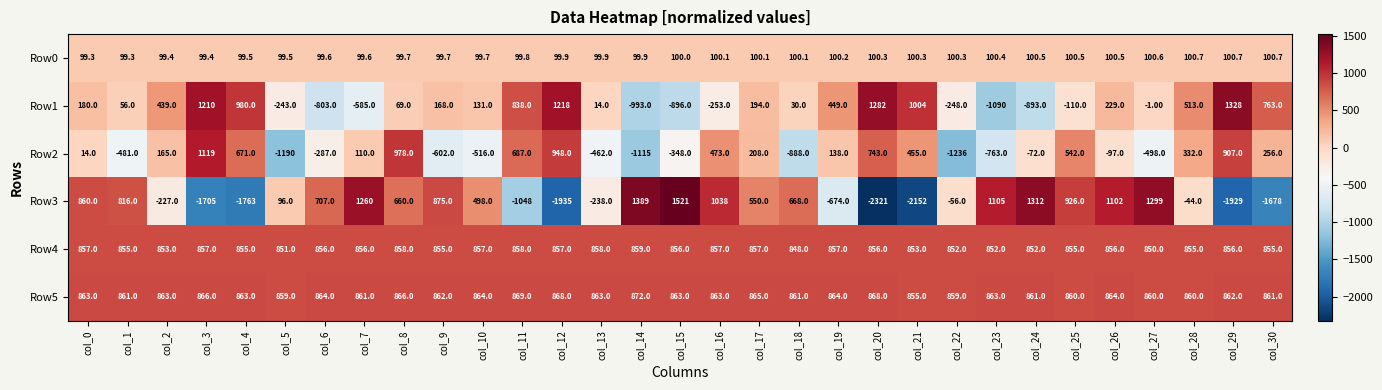

At col_29, list the series in order from smallest to largest.

Row3, Row0, Row4, Row5, Row2, Row1